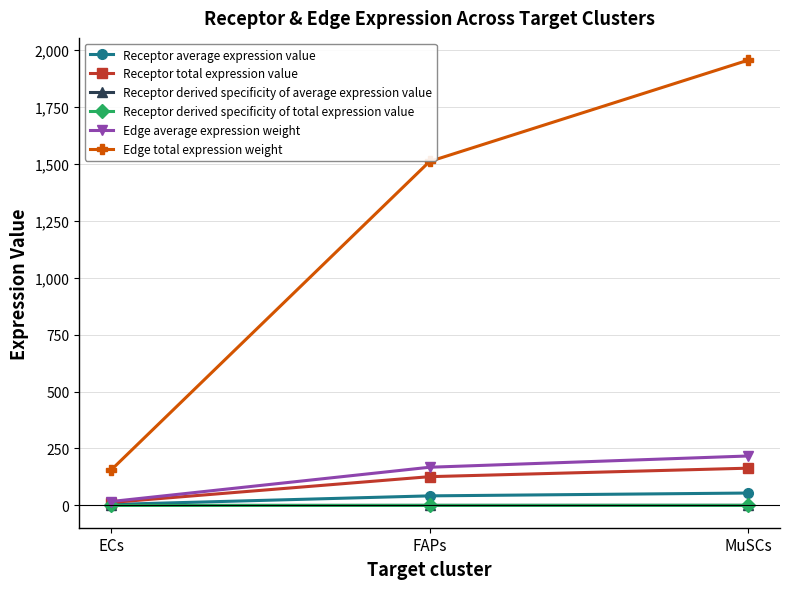

Is this an area chart (filled region under the line)?

No